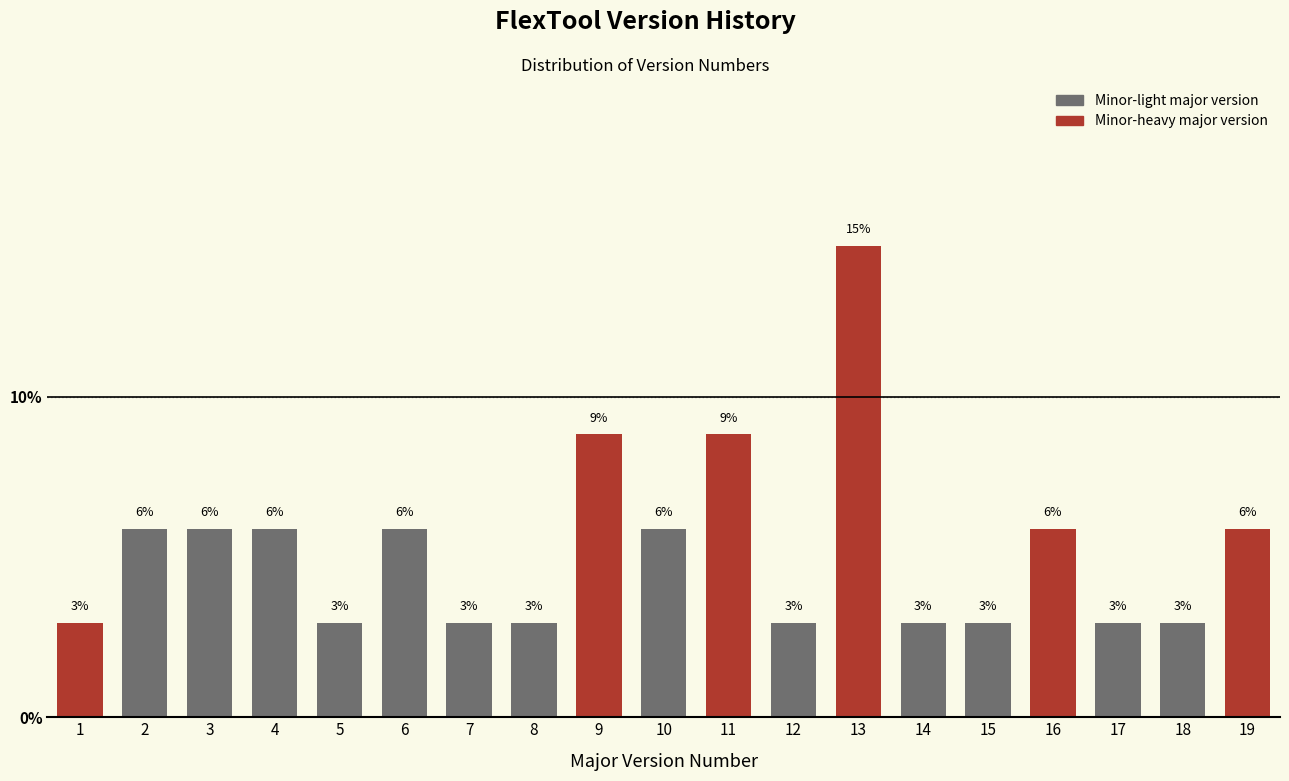

Are the bars horizontal?

No